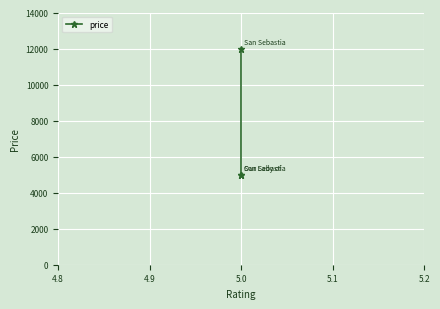

True or false: the data shows 8429 at 5.0.

False